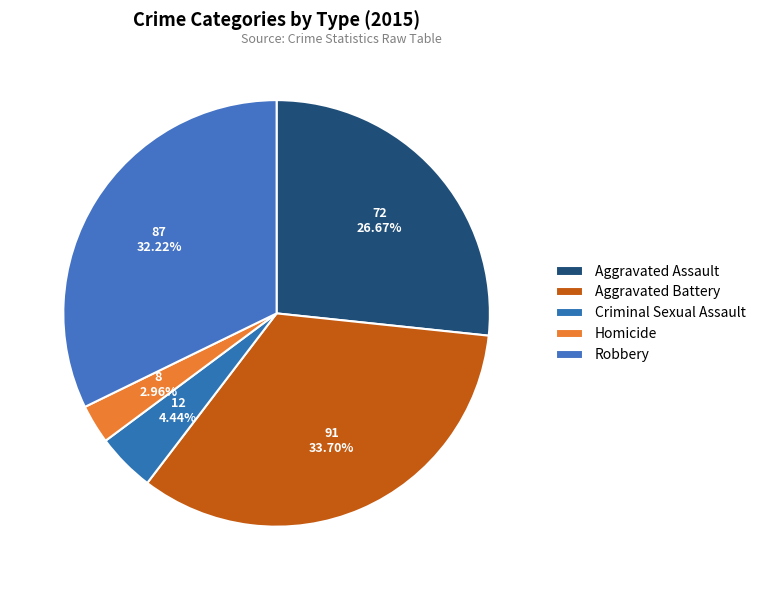

Rank the categories by value from highest to lowest.

Aggravated Battery, Robbery, Aggravated Assault, Criminal Sexual Assault, Homicide